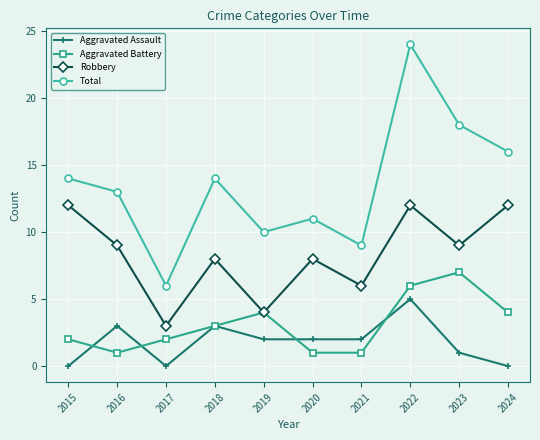

What is the average value of the Aggravated Assault series?

2